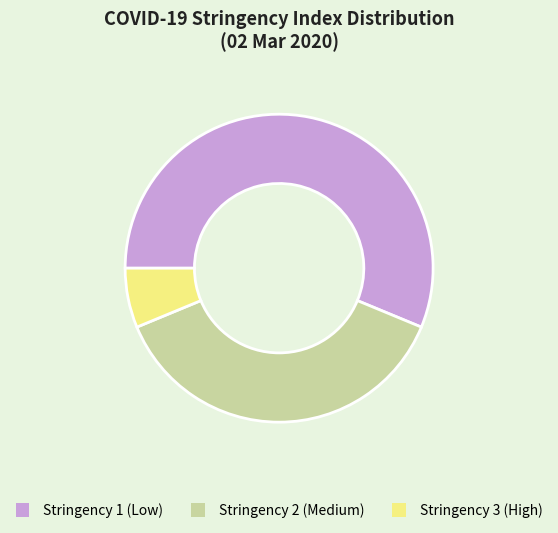

Count the number of slices in the pie.

3